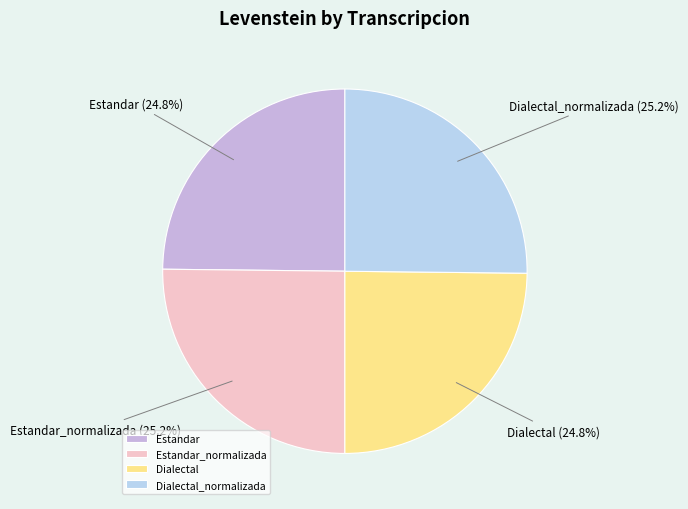

Count the number of slices in the pie.

4